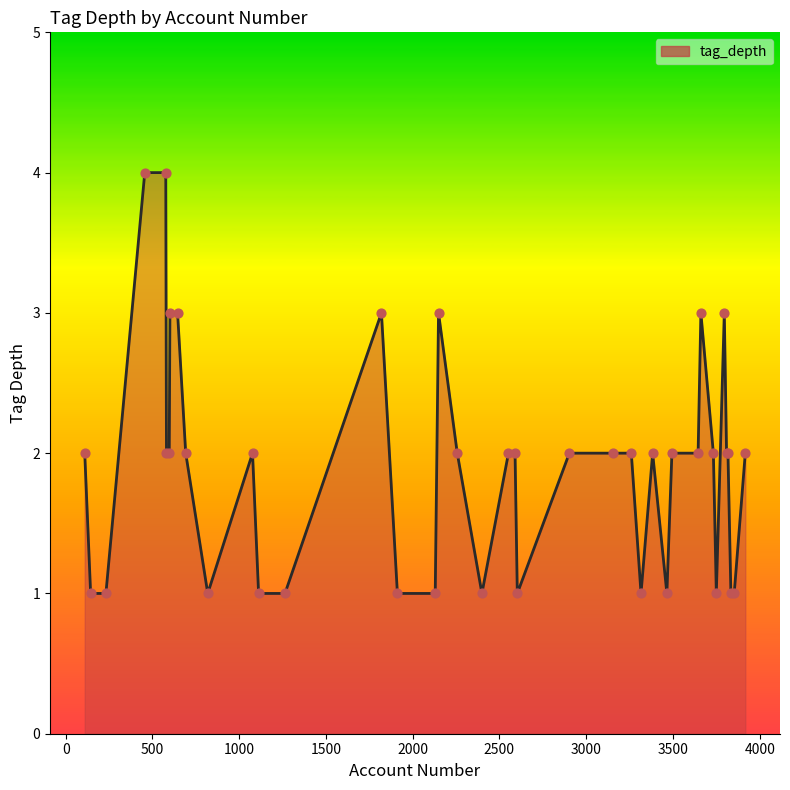

What is the difference between the maximum and minimum values?

3